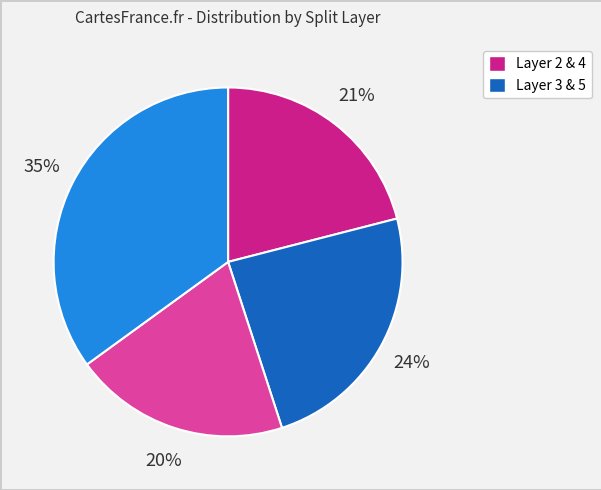

Does any single category account for the majority?

No